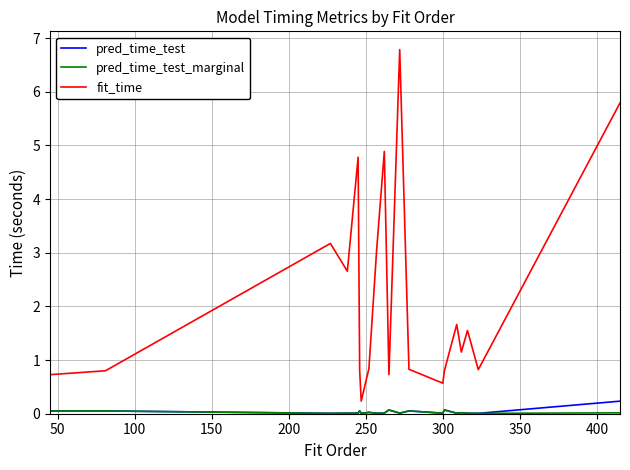

What is the difference between the second highest and minimum values in the fit_time series?

5.6